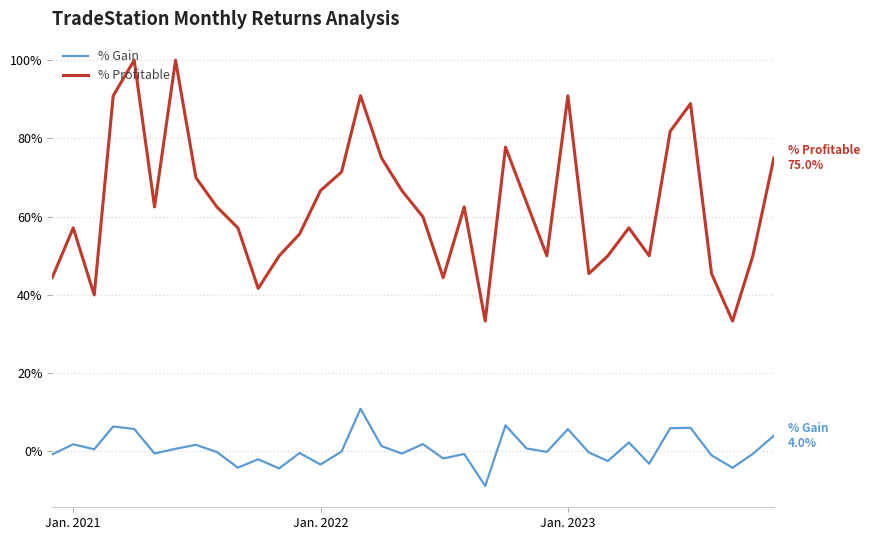

How many interior local peaks does the % Gain series have?

12